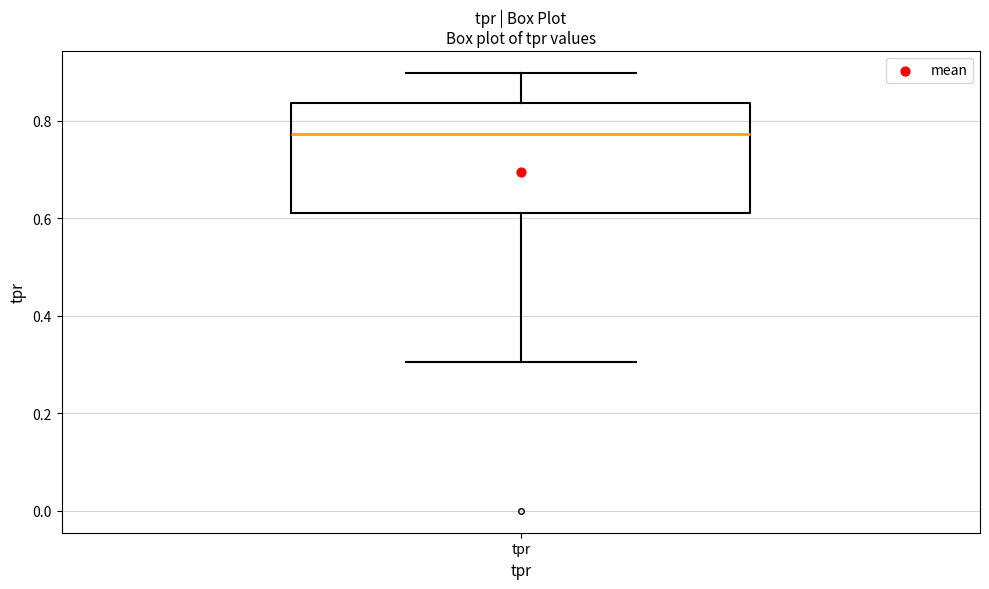

Where is the upper edge of the box for tpr on the y-axis? The values are not printed on the chart, so give them approximately, as read against the axis.

0.84